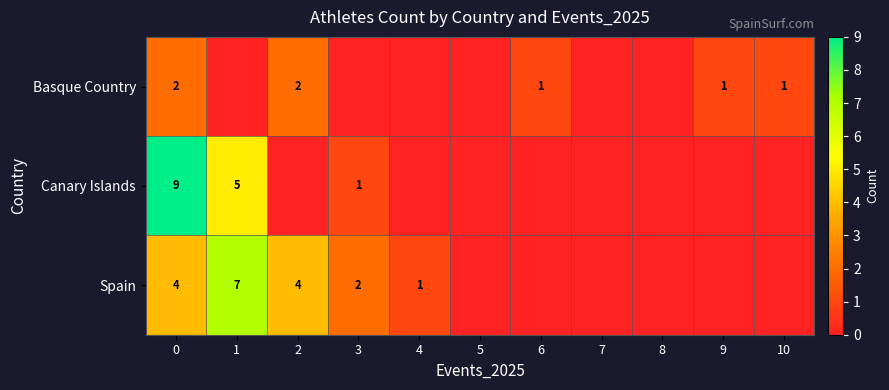

How many categories are shown in the chart?

11